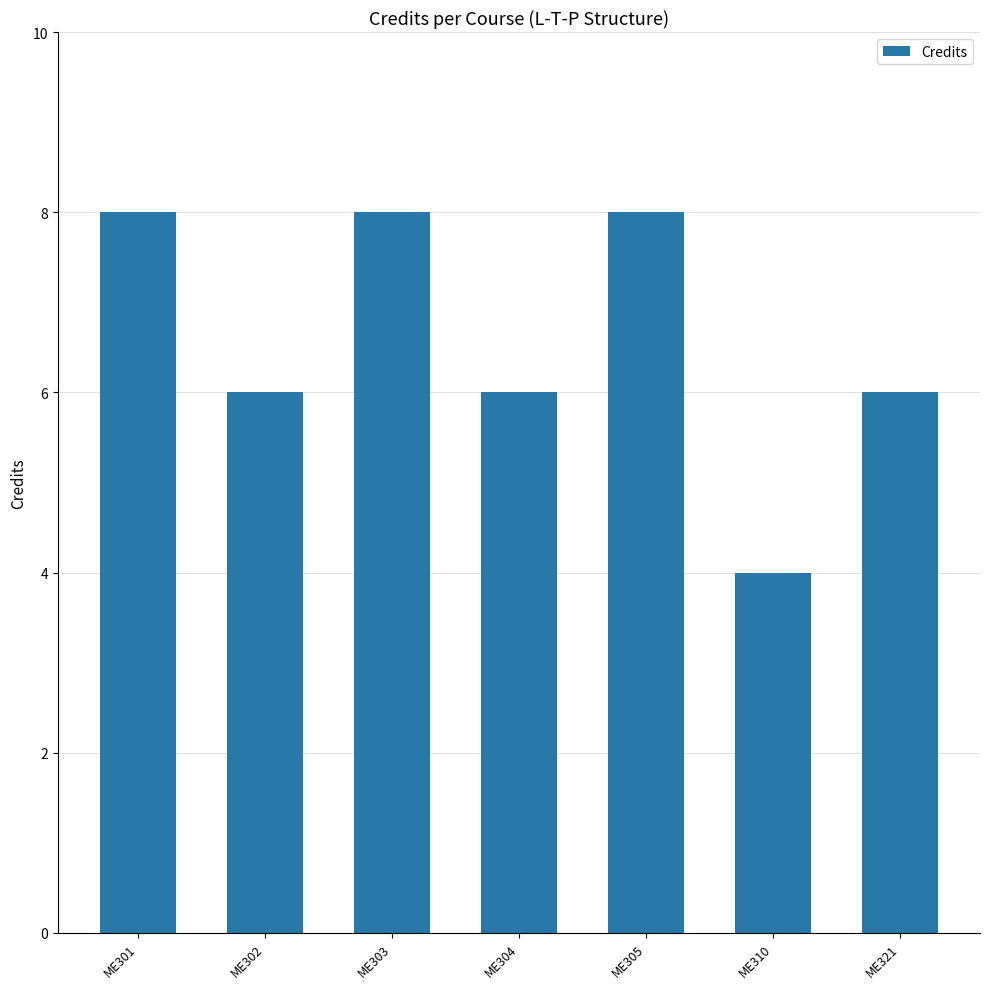

True or false: the data shows 4 at ME310.

True